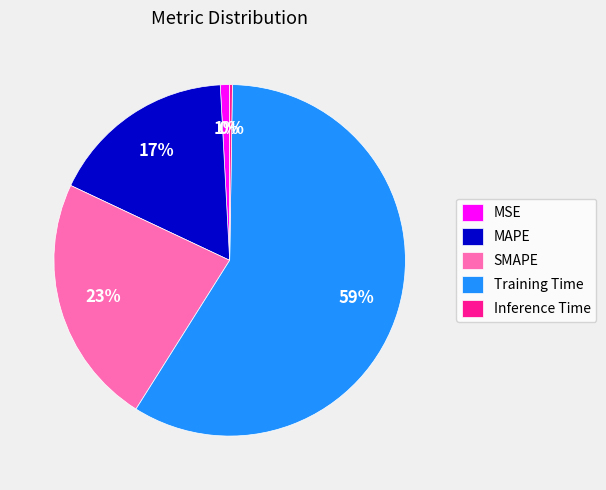

Do MSE and MAPE together represent more than half of the pie?

No